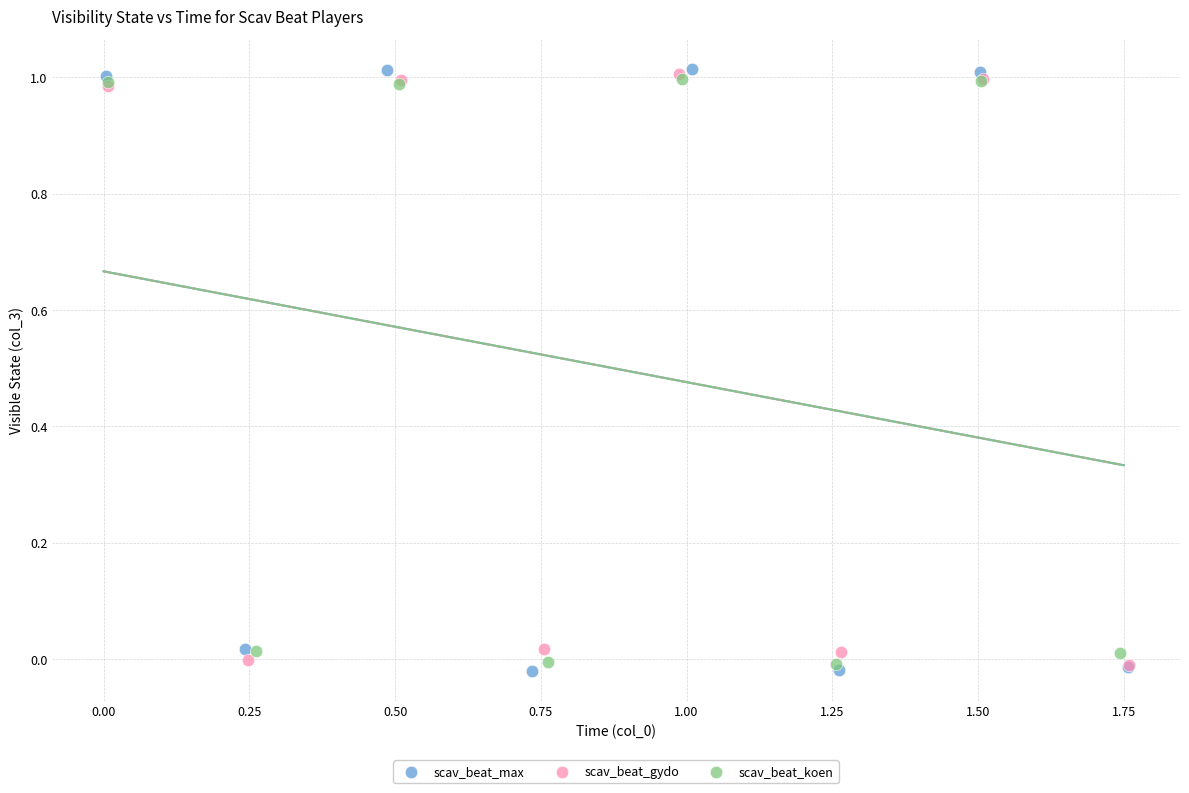

Which series has the largest Y range (max minus min)?

scav_beat_max